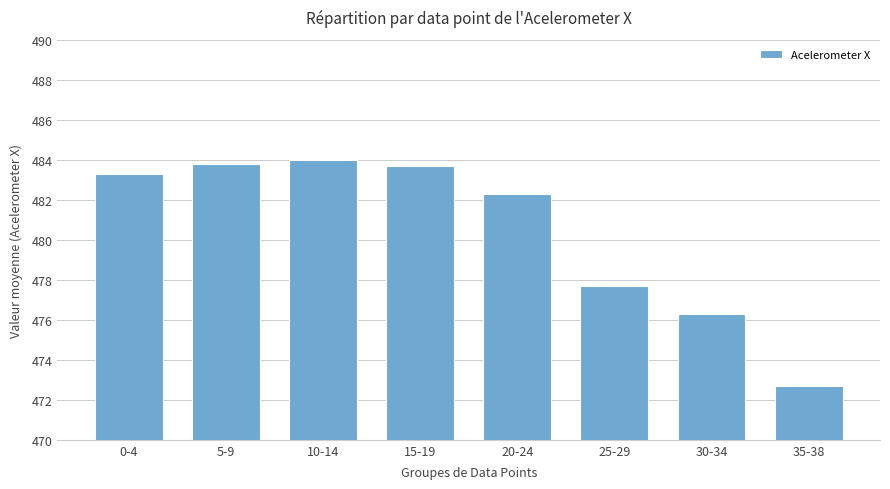

What is the difference between the second highest and second lowest values?

7.5